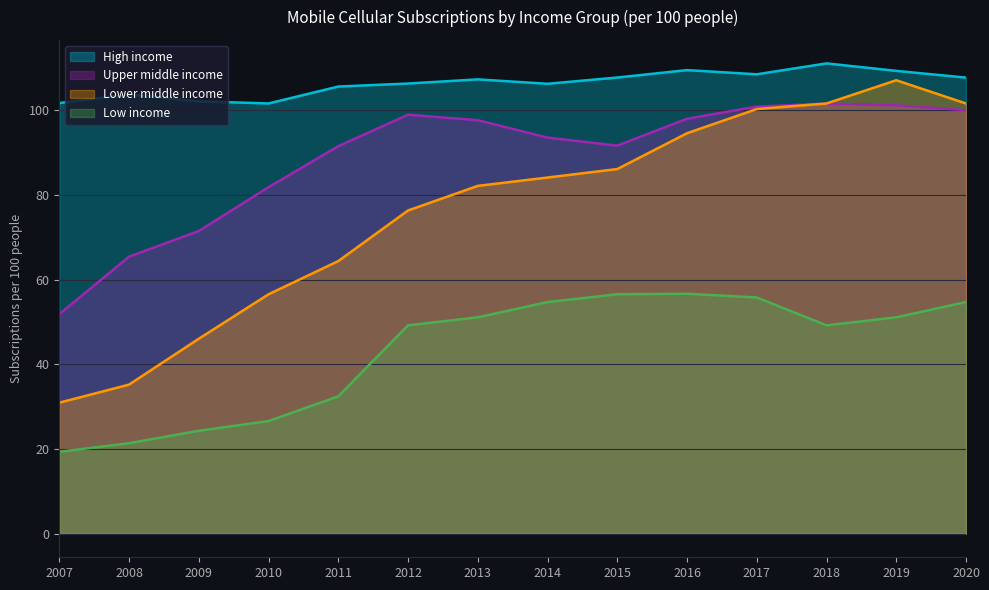

Is it true that Lower middle income equals 134.4 at 2015?

False